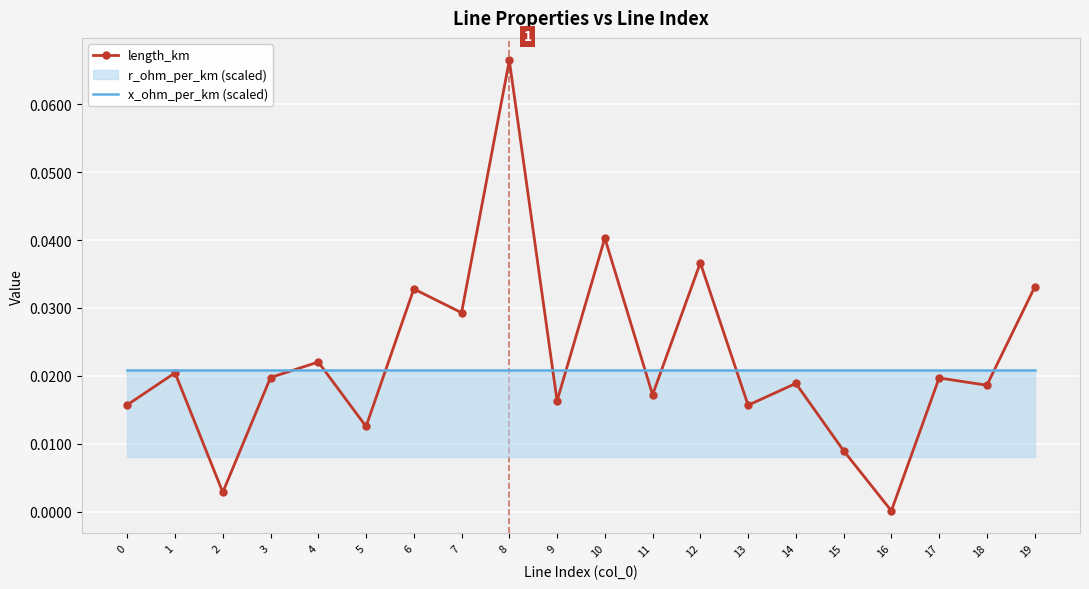

Is the value of length_km at 4 greater than the value of x_ohm_per_km (scaled) at 16?

Yes